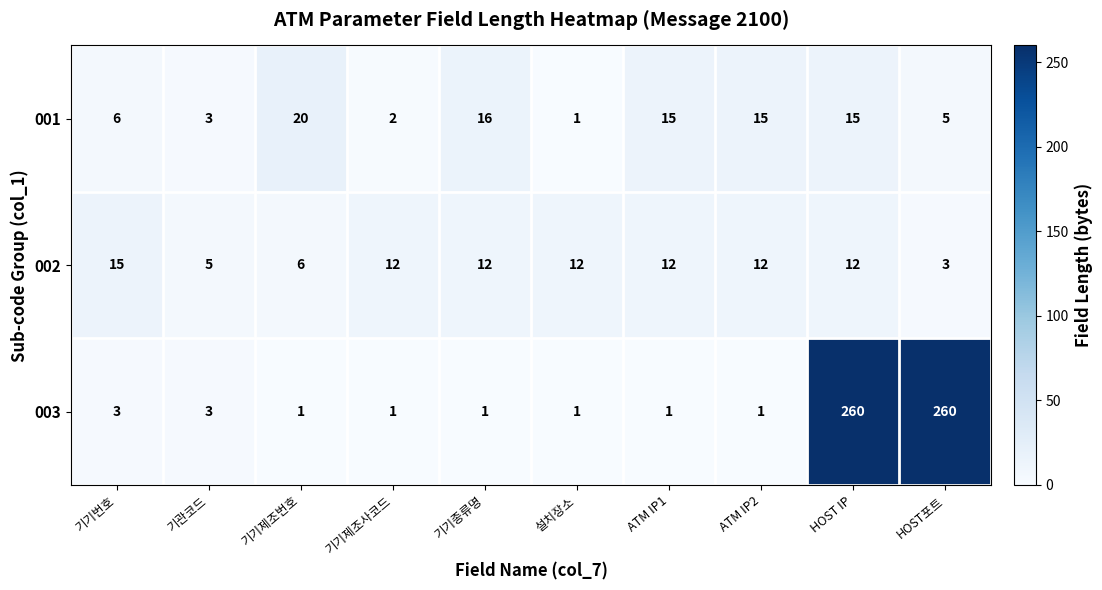

At how many categories does at least one series exceed 153?

2